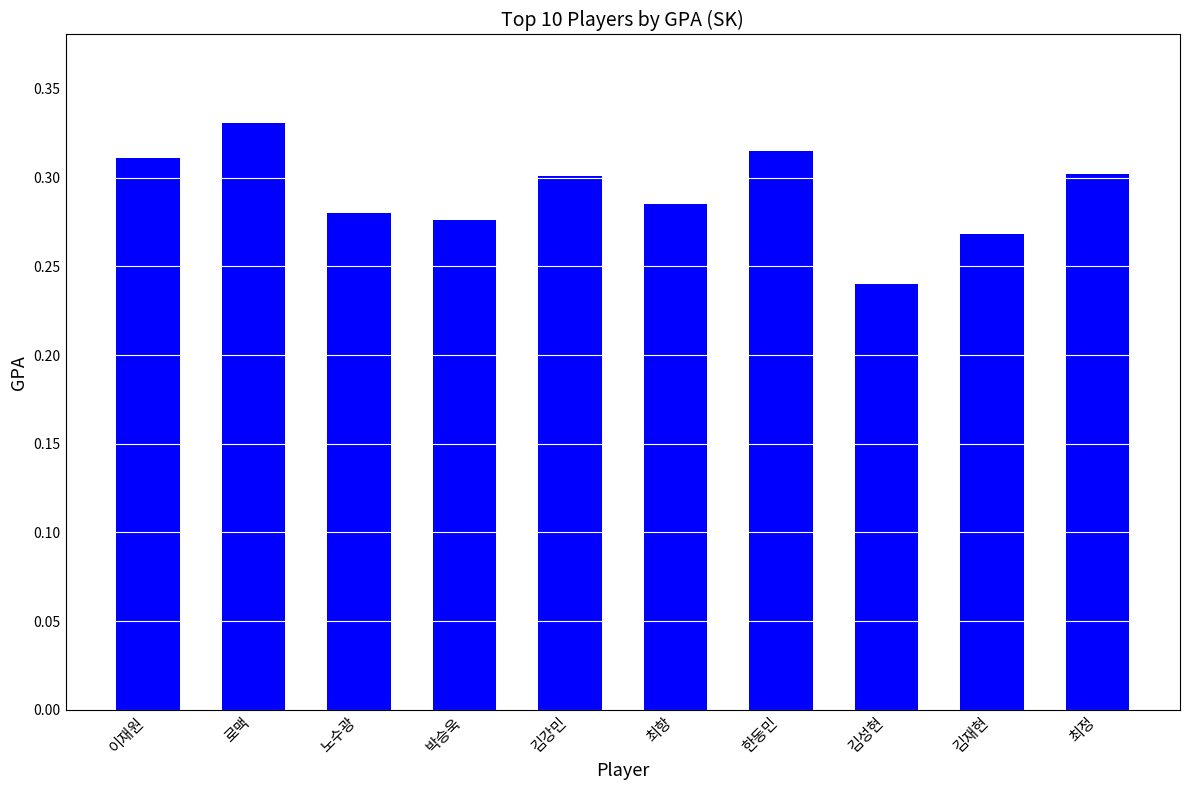

How many bars are there in total?

10